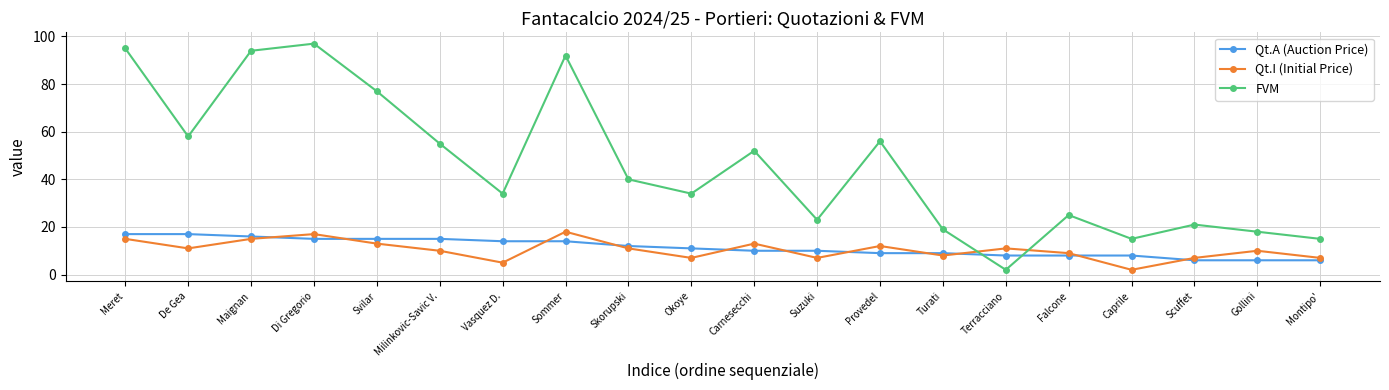

What is the lowest value of the Qt.I (Initial Price) series?

2